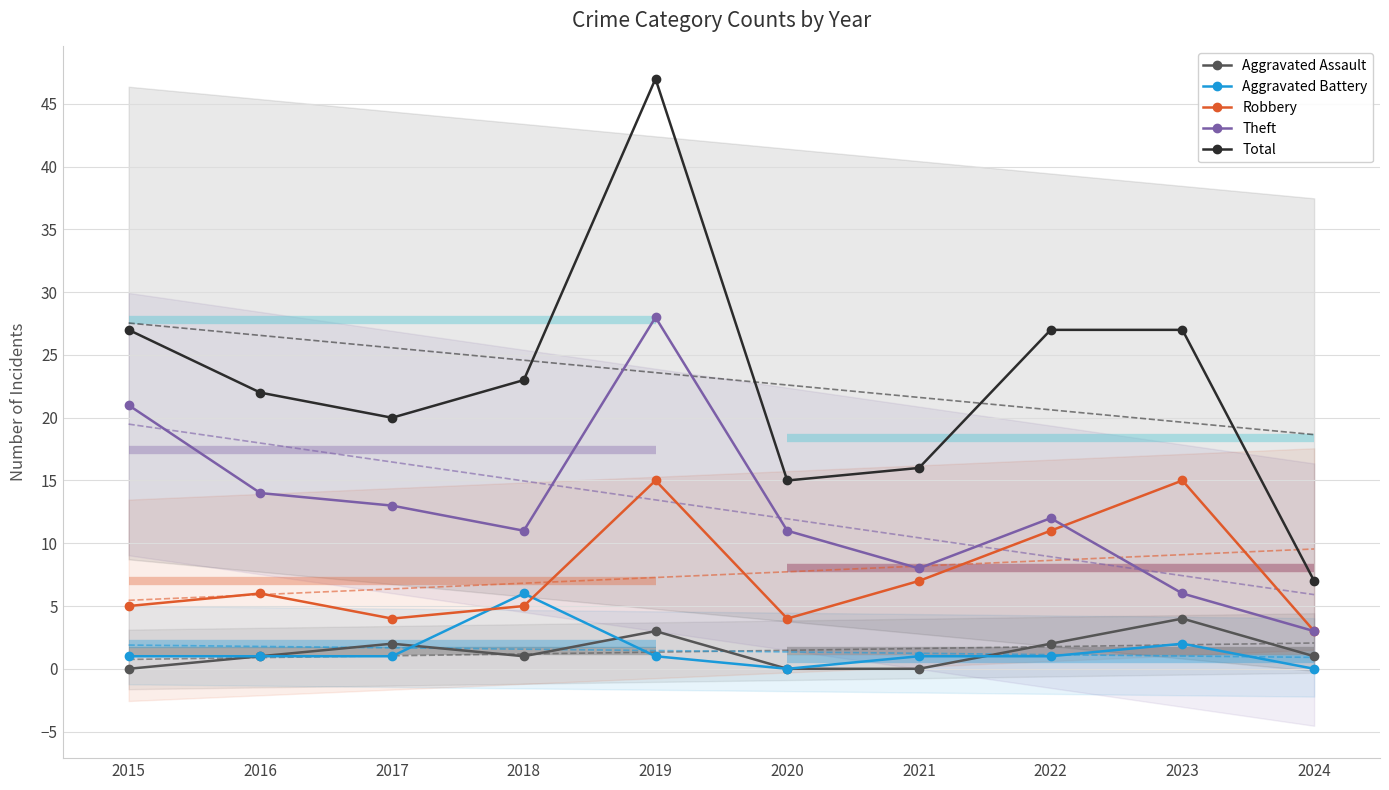

True or false: Total and Aggravated Assault cross at least once.

False